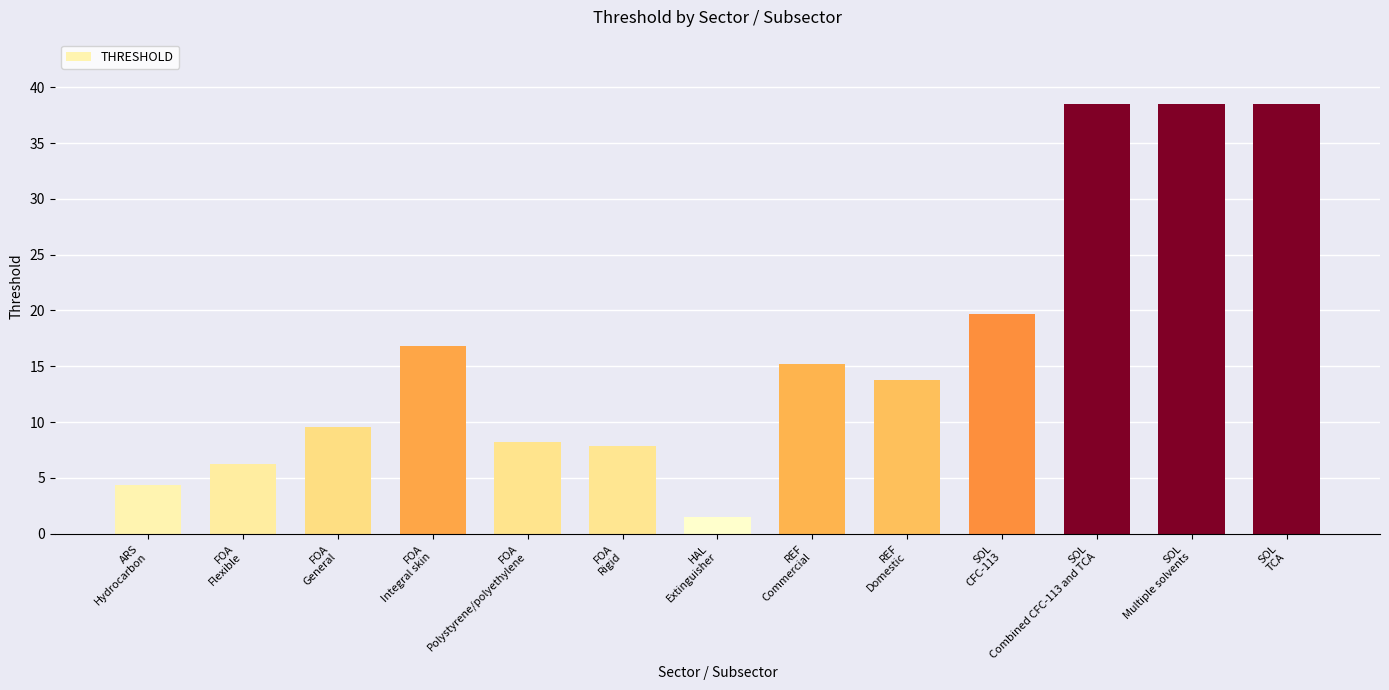

The chart shows a value of 5.0 at FOA
General. True or false?

False